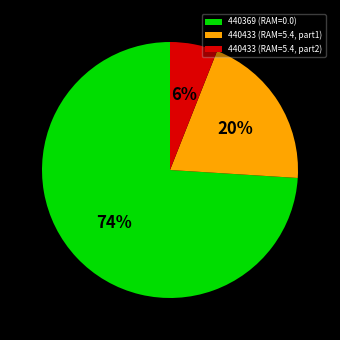

Which slice represents more than half of the pie?

440369 (RAM=0.0)